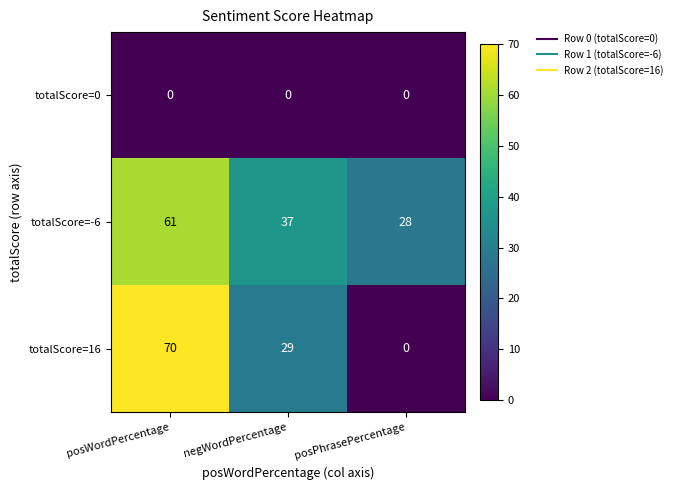

At which label does totalScore=-6 reach its peak?

posWordPercentage